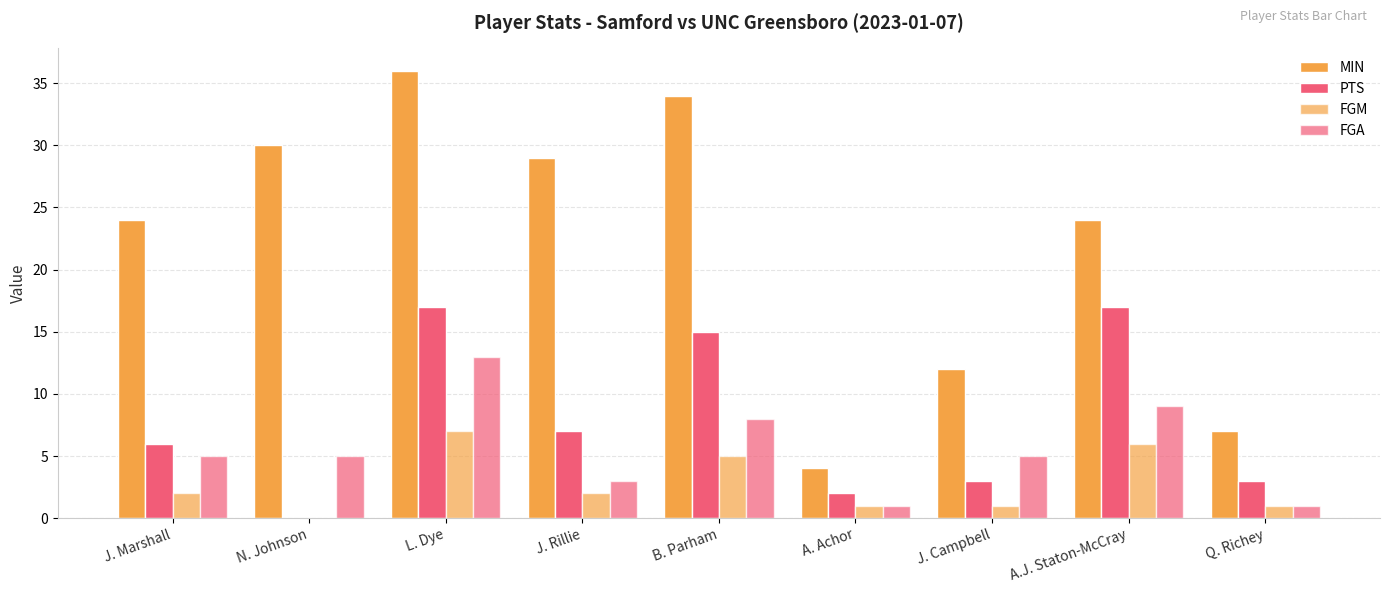

Reading left to right, transcribe all the data shown in this chart.

MIN: 24	30	36	29	34	4	12	24	7
PTS: 6	0	17	7	15	2	3	17	3
FGM: 2	0	7	2	5	1	1	6	1
FGA: 5	5	13	3	8	1	5	9	1